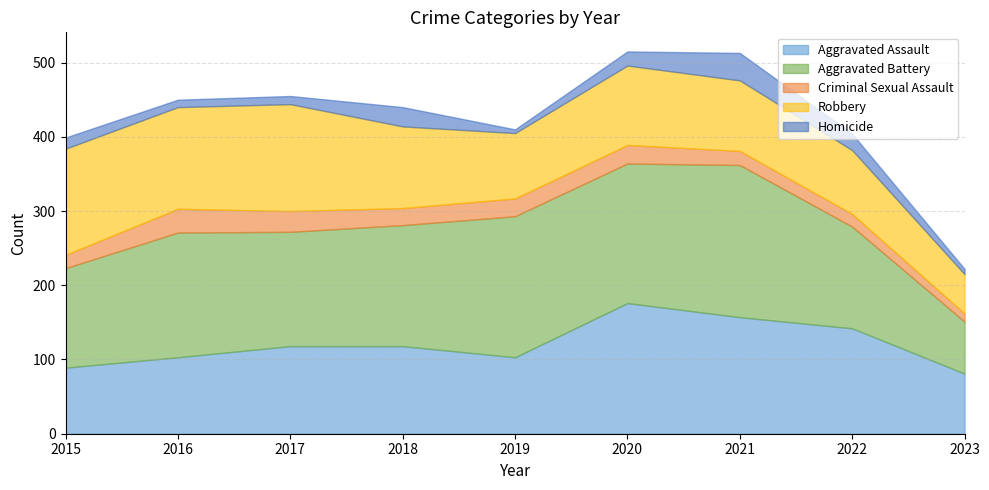

At 2022, list the series in order from largest to smallest.

Aggravated Assault, Aggravated Battery, Robbery, Homicide, Criminal Sexual Assault